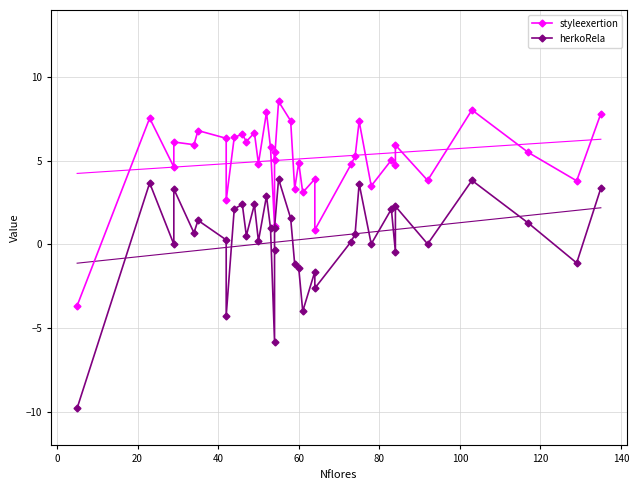

What are all the series names shown in the legend?

styleexertion, herkoRela